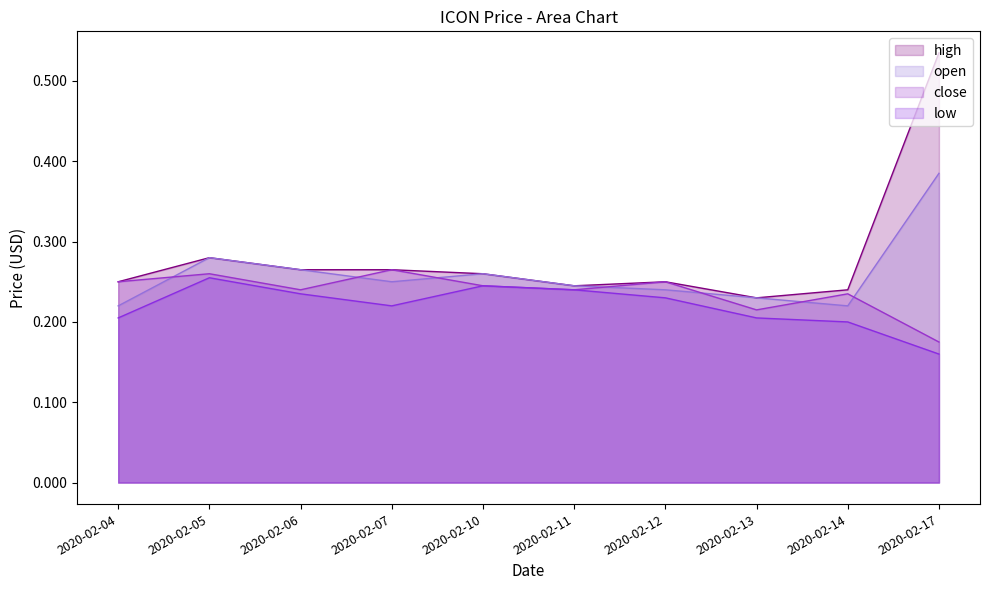

What is the sum of the close values at 2020-02-10 and 2020-02-11?

0.5